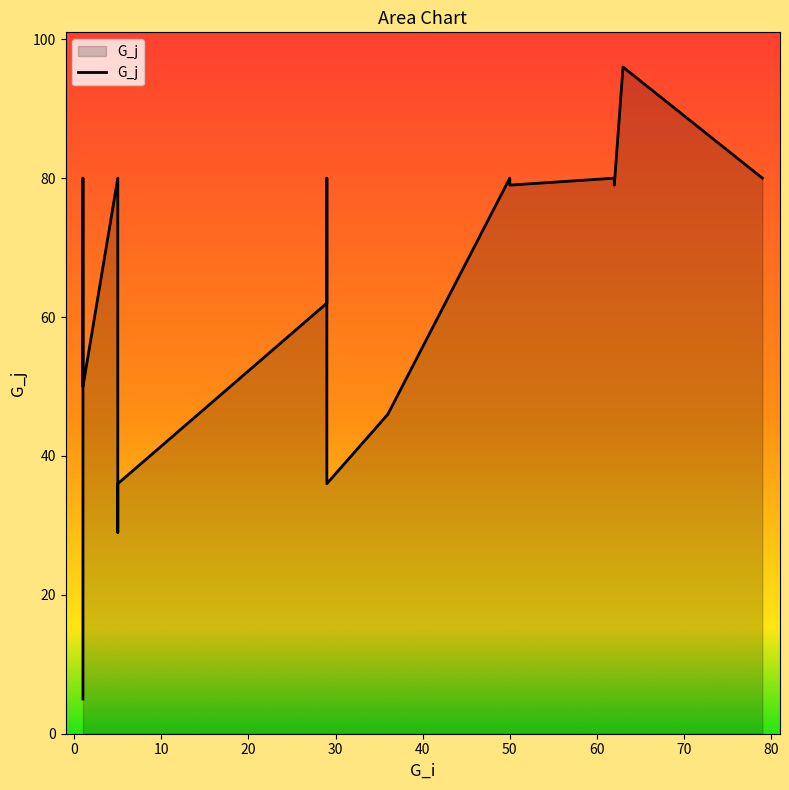

What is the difference between the maximum and minimum values?

91